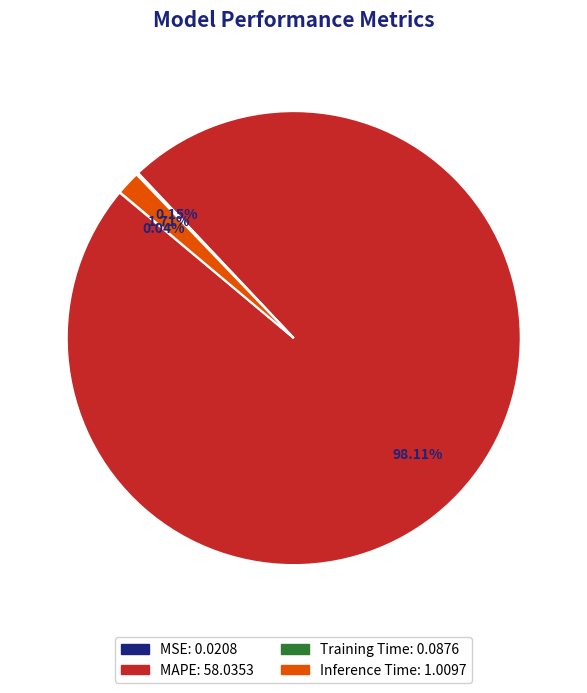

What is the largest slice in the pie chart?

MAPE